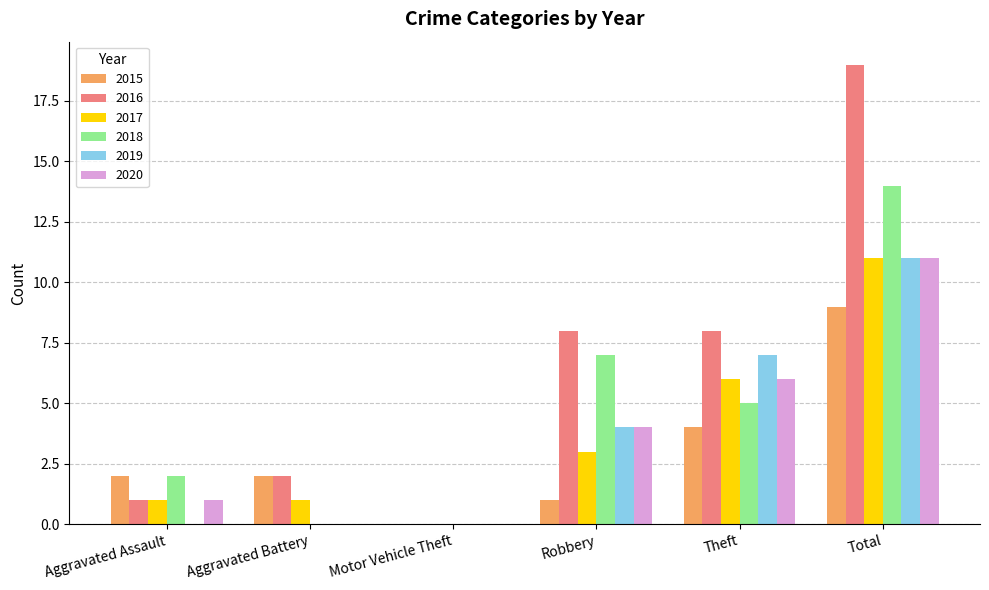

Which series has the widest spread of values?

2016